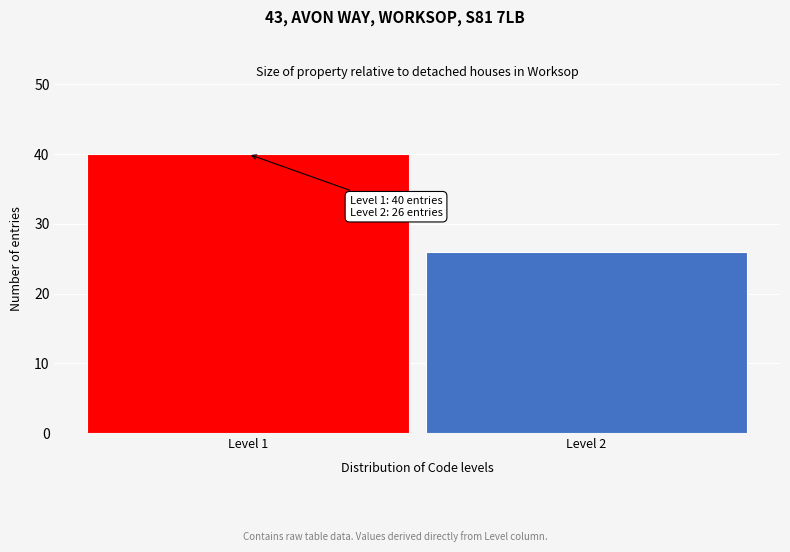

Reading left to right, list all the values displayed in this chart.

40	26